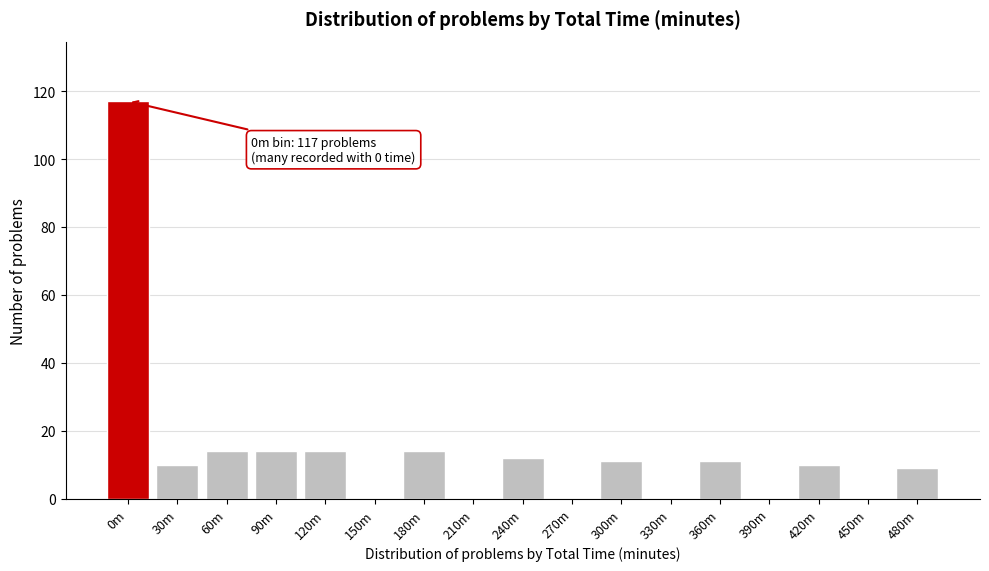

Reading left to right, list all the values displayed in this chart.

0m=117	30m=10	60m=14	90m=14	120m=14	150m=0	180m=14	210m=0	240m=12	270m=0	300m=11	330m=0	360m=11	390m=0	420m=10	450m=0	480m=9